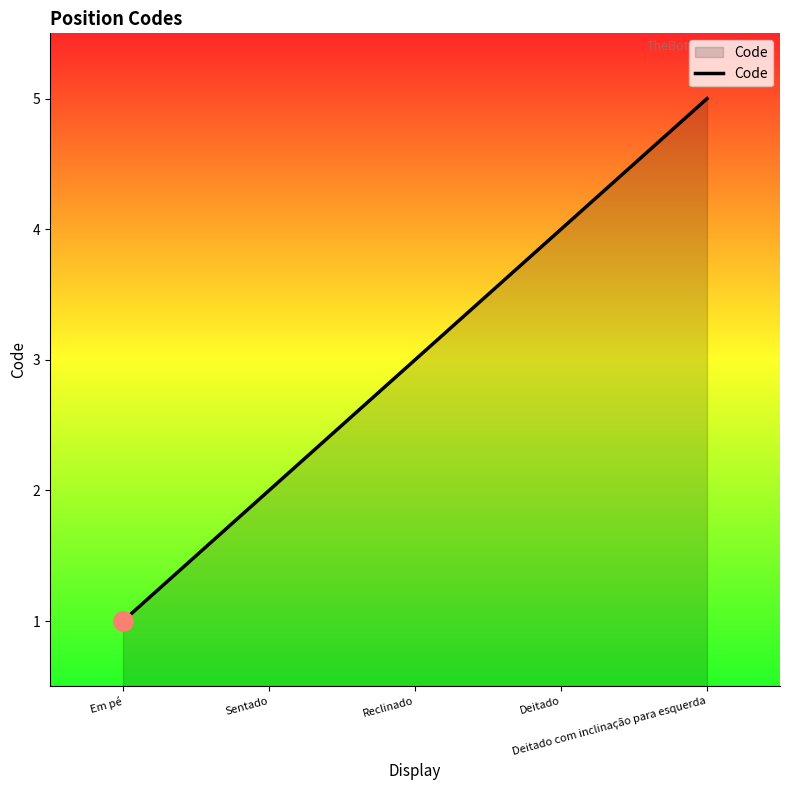

What is the greatest value displayed?

5